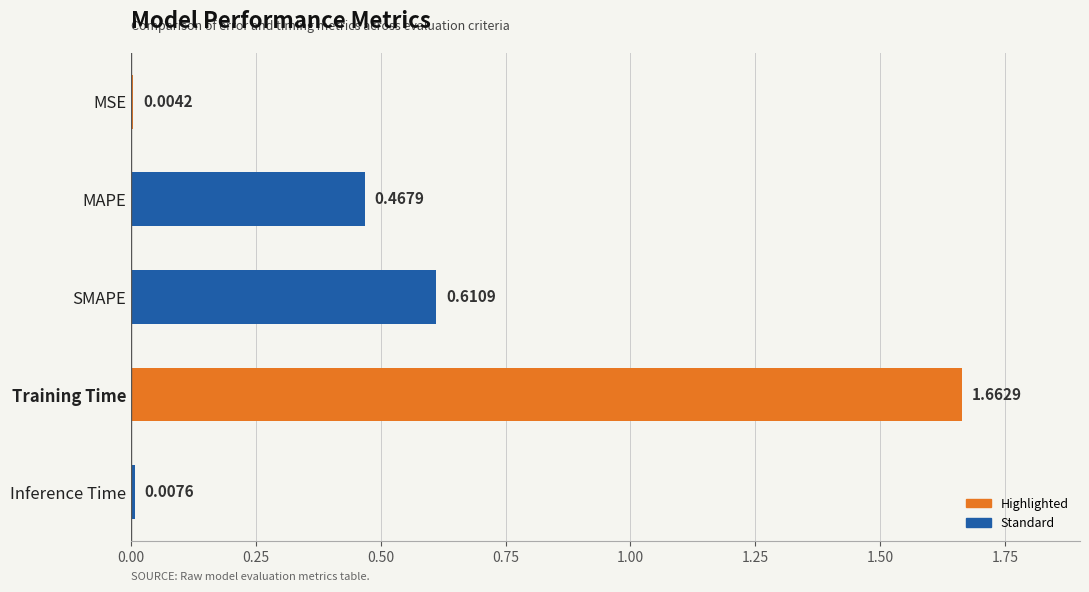

At which label is the value closest to 0?

MSE